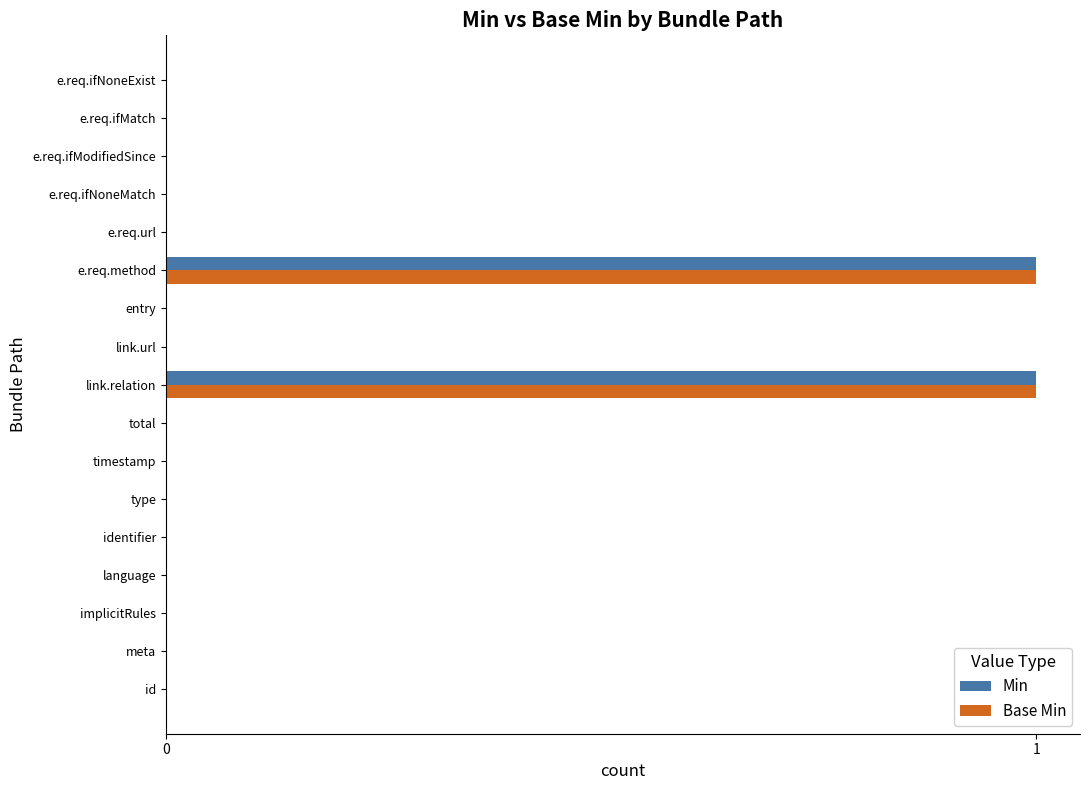

Is it true that Base Min equals 0 at entry?

True